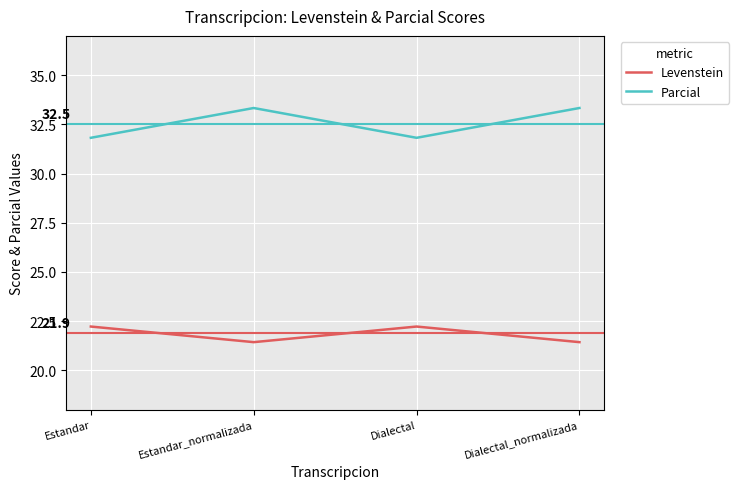

At how many categories does at least one series exceed 26?

4